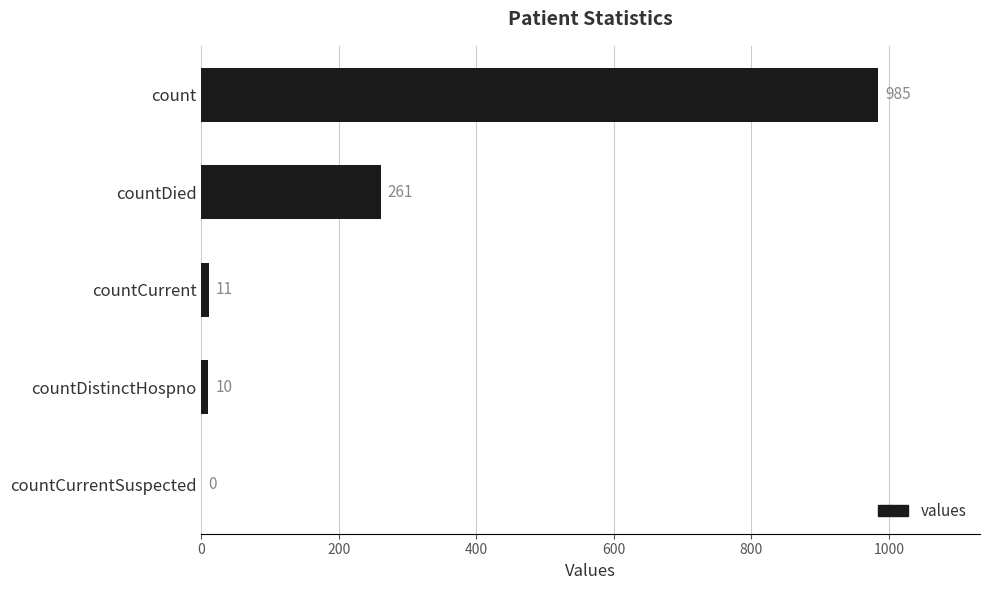

Reading top to bottom, extract all data points from this chart.

count=985	countDied=261	countCurrent=11	countDistinctHospno=10	countCurrentSuspected=0